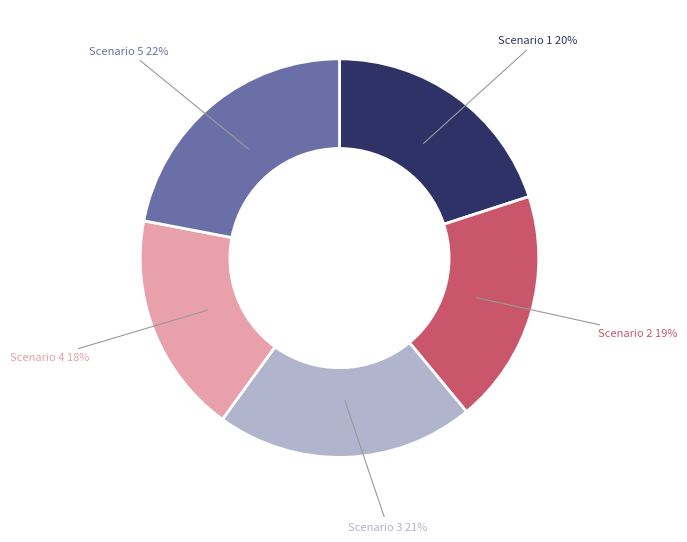

Count the number of slices in the pie.

5